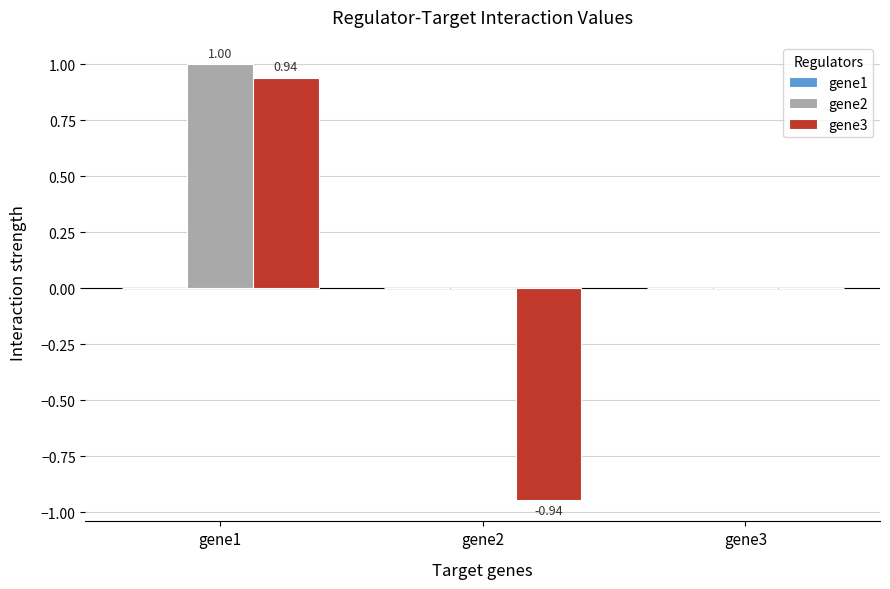

Which series has the largest total across all categories?

gene2